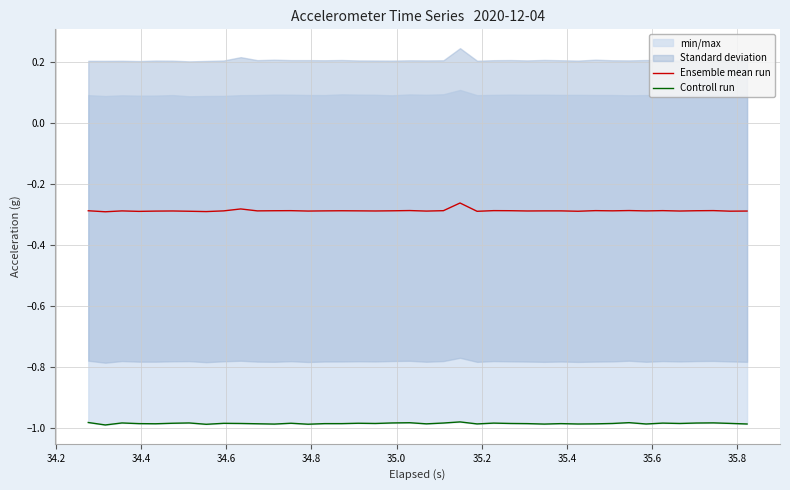

True or false: Ensemble mean run and Controll run intersect in this chart.

False